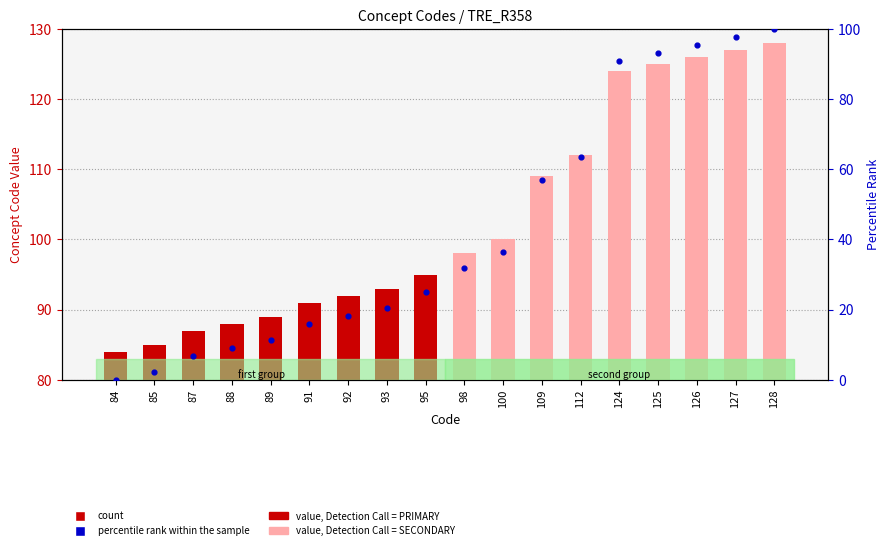

Which series has the widest spread of Y values?

percentile rank within the sample